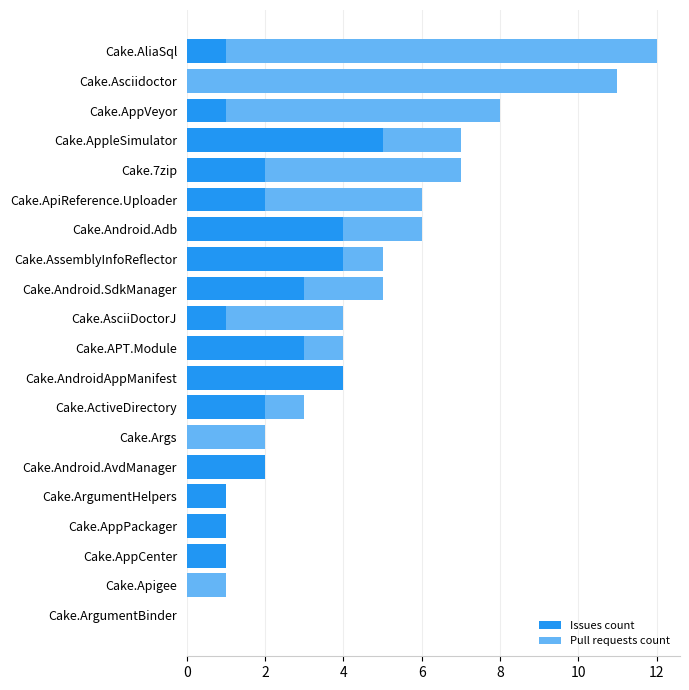

At which category is the sum across all series the highest?

Cake.AliaSql